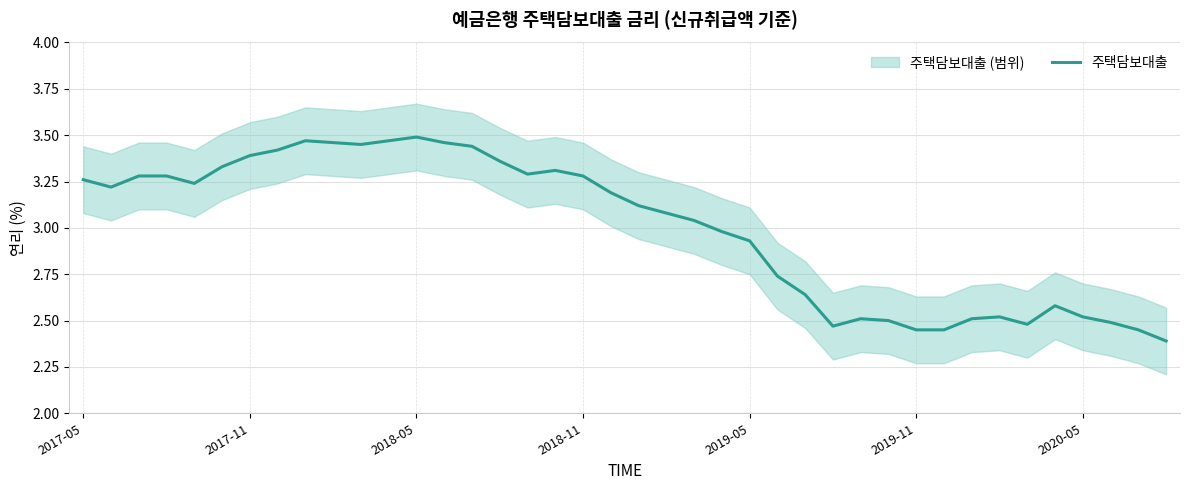

True or false: the data has more than 2 interior local peaks.

True